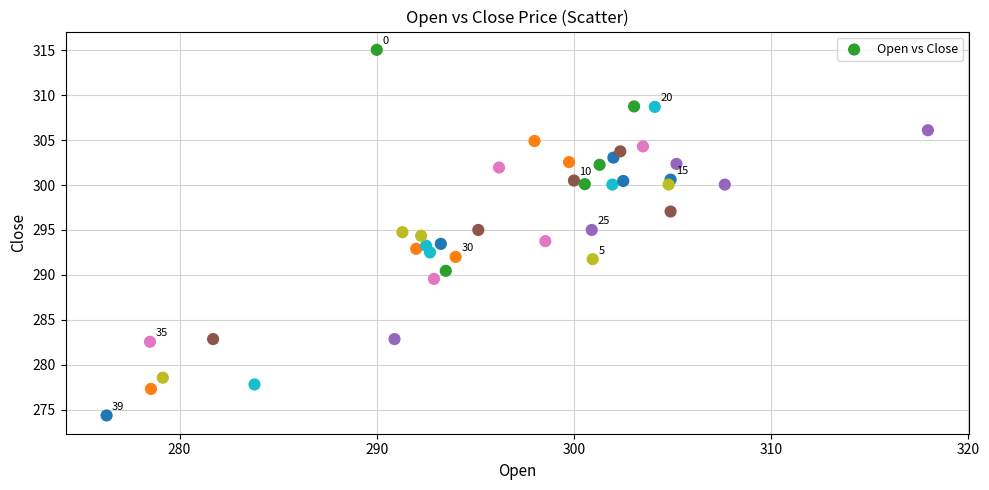

What is the range of Y values (max minus min)?

40.7